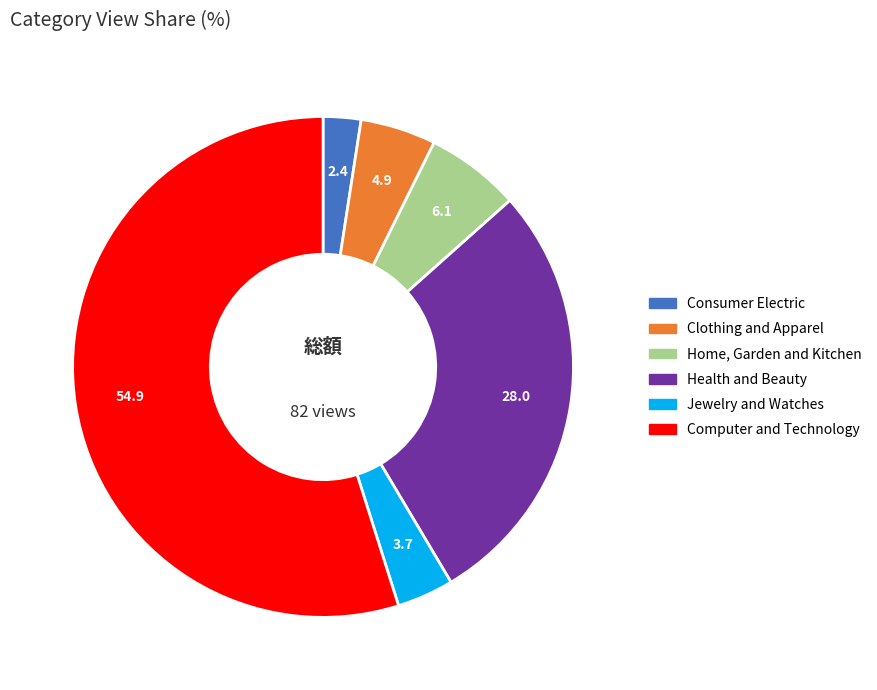

Do Consumer Electric and Health and Beauty together represent more than half of the pie?

No